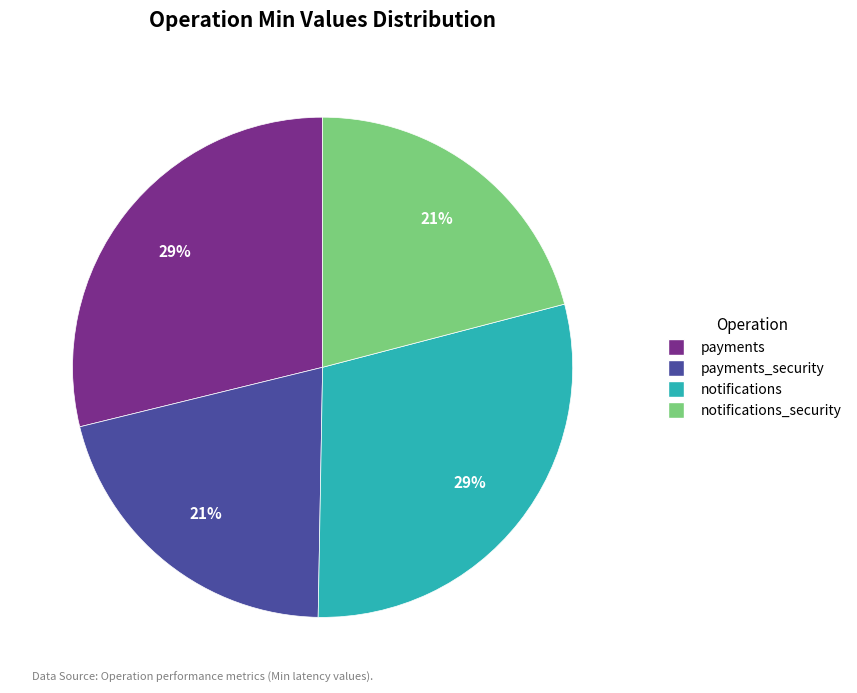

To the nearest percent, what is the average slice percentage?

25%